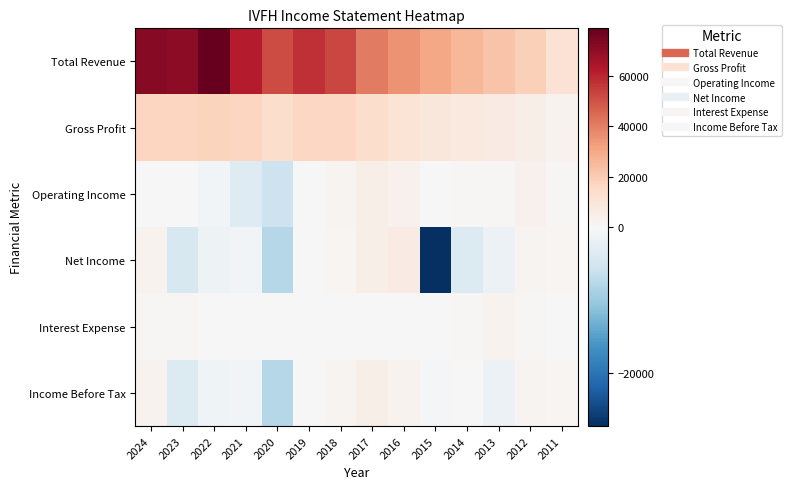

Reading left to right, list all the values displayed in this chart.

Total Revenue: 2024=72100	2023=70400	2022=78900	2021=62200	2020=51700	2019=57900	2018=52900	2017=41200	2016=35200	2015=30600	2014=25900	2013=22500	2012=18600	2011=11600
Gross Profit: 2024=16900	2023=17000	2022=17500	2021=17000	2020=13800	2019=16600	2018=16100	2017=13600	2016=10700	2015=9200	2014=8000	2013=6600	2012=4800	2011=2700
Operating Income: 2024=500	2023=300	2022=-800	2021=-3600	2020=-5700	2019=200	2018=2000	2017=4700	2016=3300	2015=200	2014=900	2013=1000	2012=3500	2011=800
Net Income: 2024=2600	2023=-4400	2022=-1400	2021=-700	2020=-7700	2019=200	2018=1700	2017=4500	2016=6400	2015=-27200	2014=-3700	2013=-1500	2012=2000	2011=1500
Interest Expense: 2024=800	2023=900	2022=200	2021=300	2020=300	2019=100	2018=100	2017=100	2016=500	2015=600	2014=800	2013=2500	2012=1100	2011=600
Income Before Tax: 2024=2500	2023=-3700	2022=-1100	2021=-700	2020=-7700	2019=200	2018=1900	2017=4500	2016=2800	2015=-400	2014=100	2013=-1500	2012=2000	2011=1500